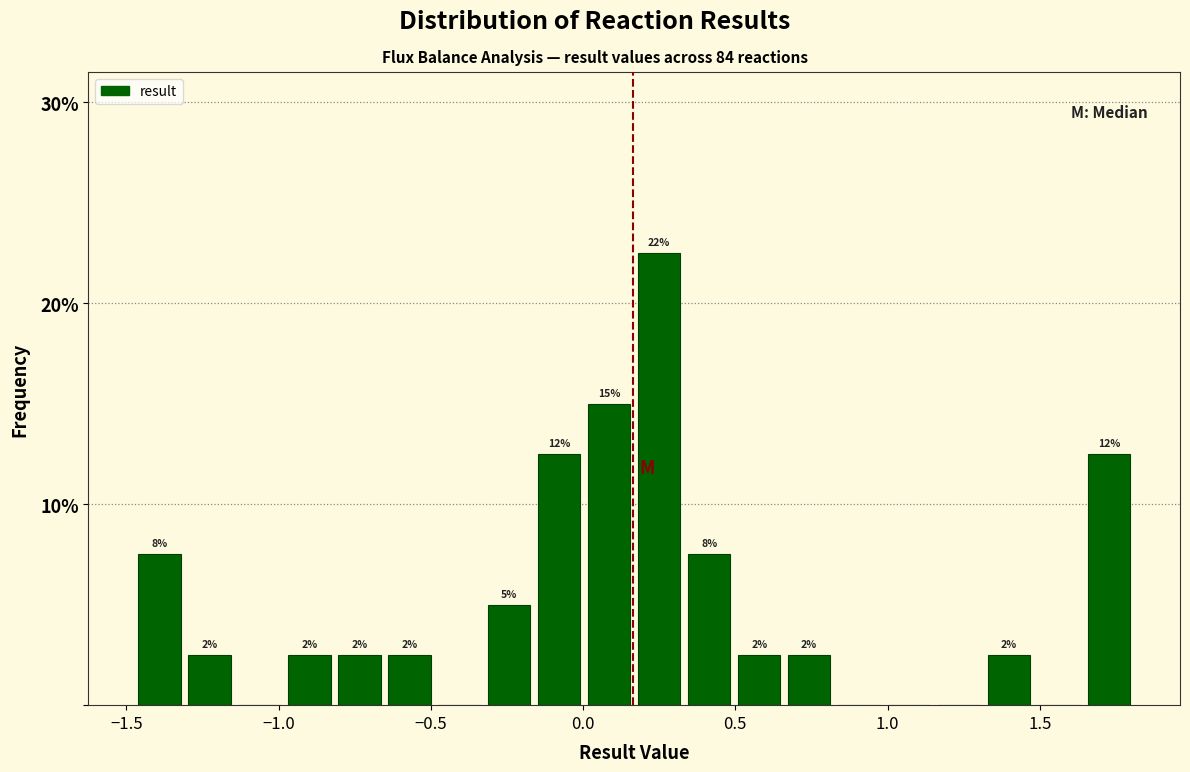

Read against the x-axis, roughly where is the centre of the tallest bar?

0.25